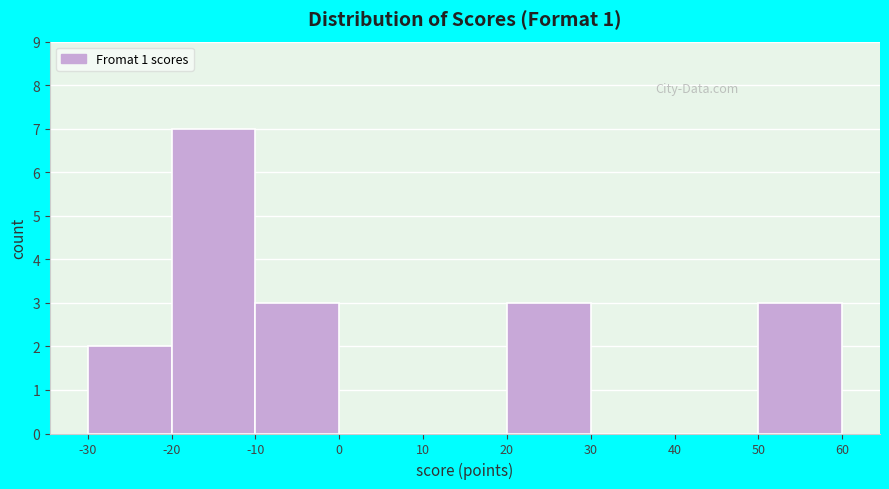

Reading left to right, list every bar in this chart as the range it spans on the x-axis followed by its height. The values are not printed on the chart, so give them approximately, as read against the axis.

-30 to -20: 2
-20 to -10: 7
-10 to 0: 3
0 to 10: 0
10 to 20: 0
20 to 30: 3
30 to 40: 0
40 to 50: 0
50 to 60: 3